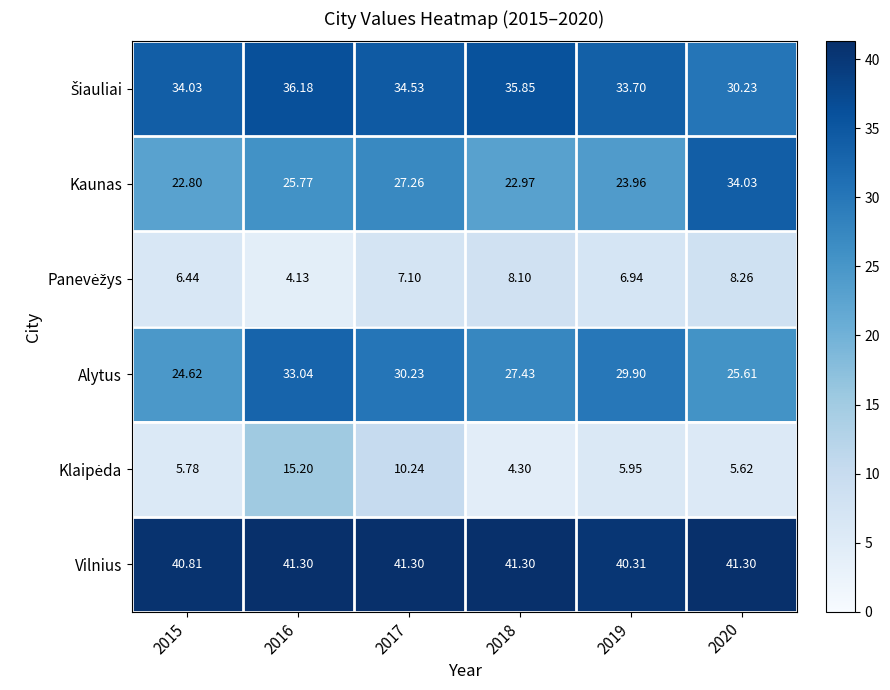

Which series changed the most between 2017 and 2020?

Kaunas